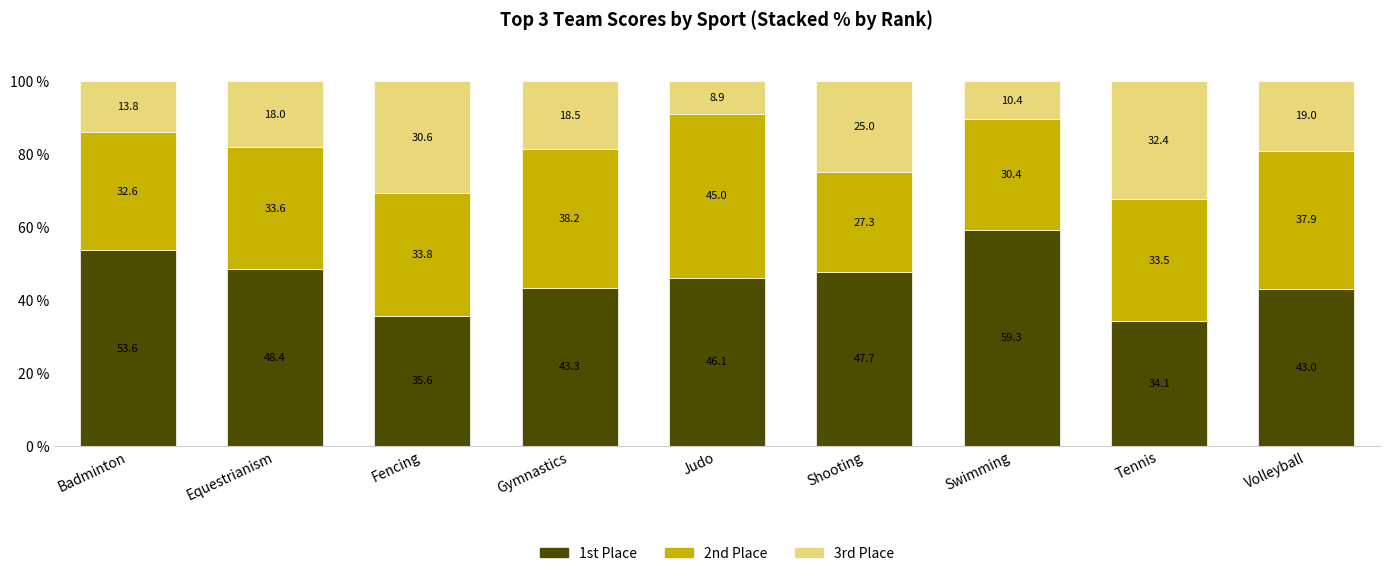

Where is 1st Place nearest to the value 46?

Judo